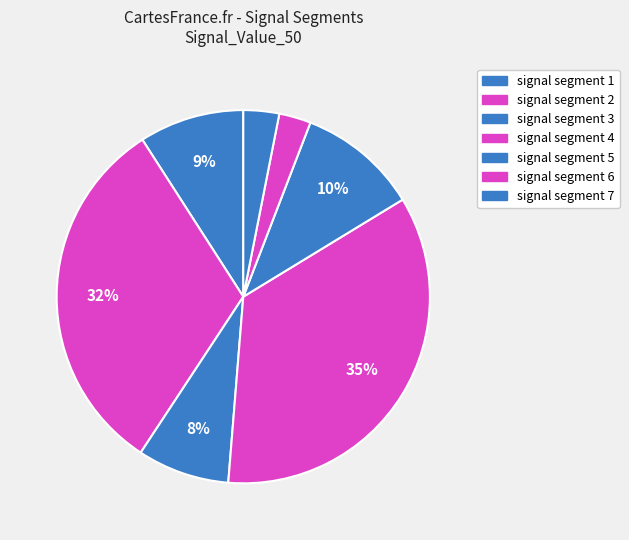

True or false: signal segment 2 accounts for 32% of the total.

True